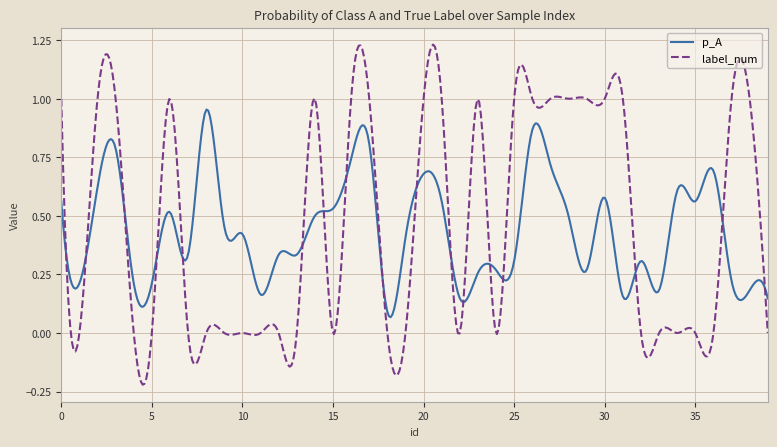

Which series has the widest spread of values?

label_num